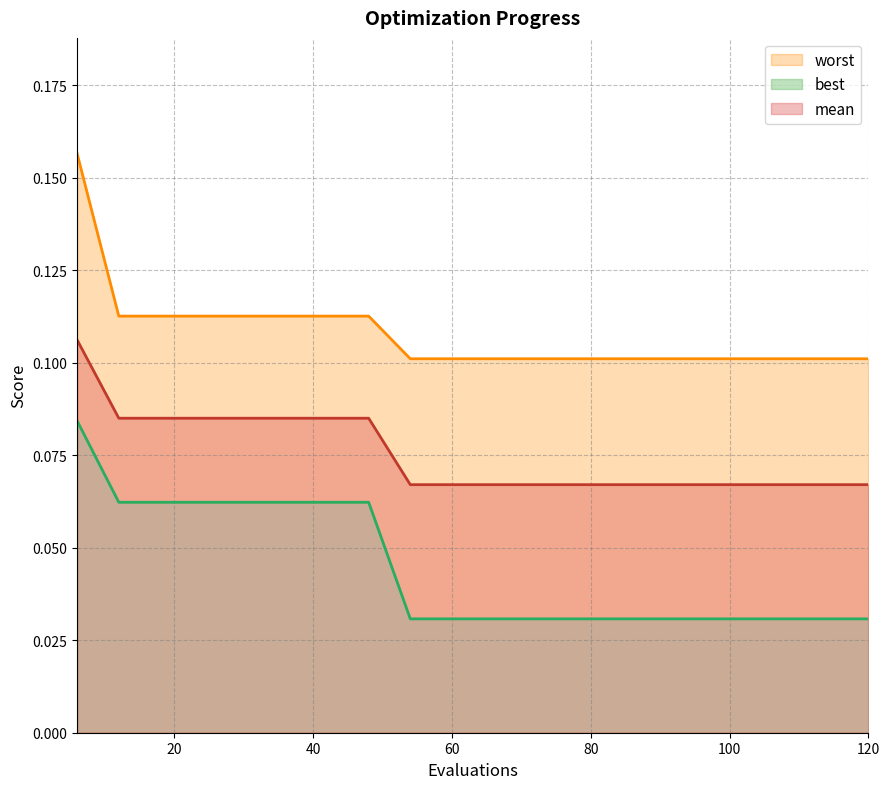

At how many categories does at least one series exceed 0?

20